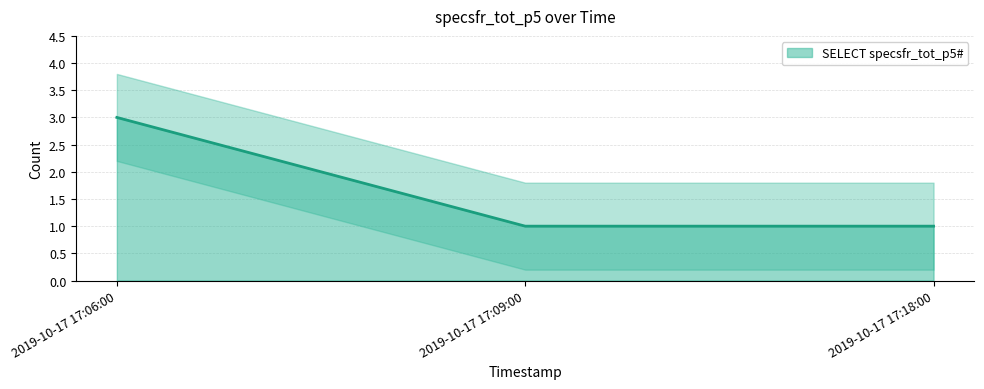

How many lines are shown in the chart?

1